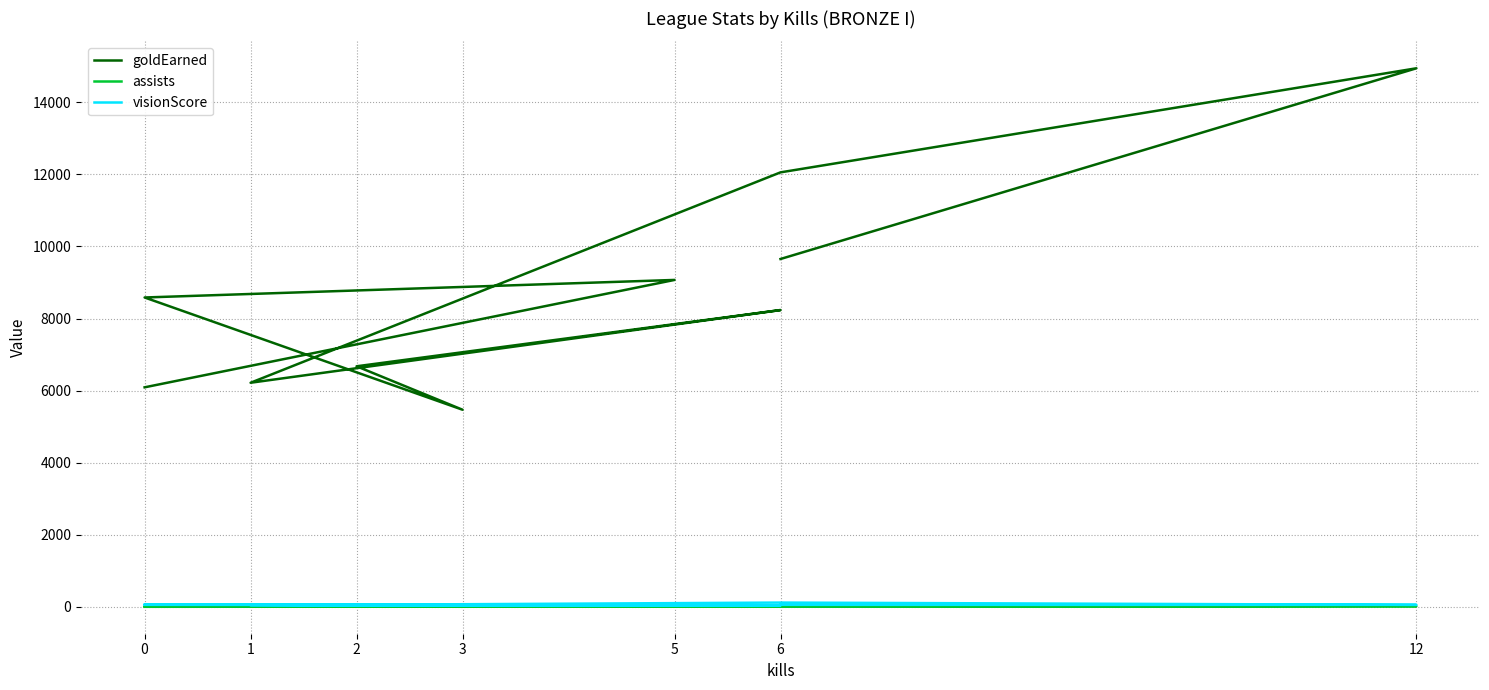

At how many categories does at least one series exceed 3308?

10